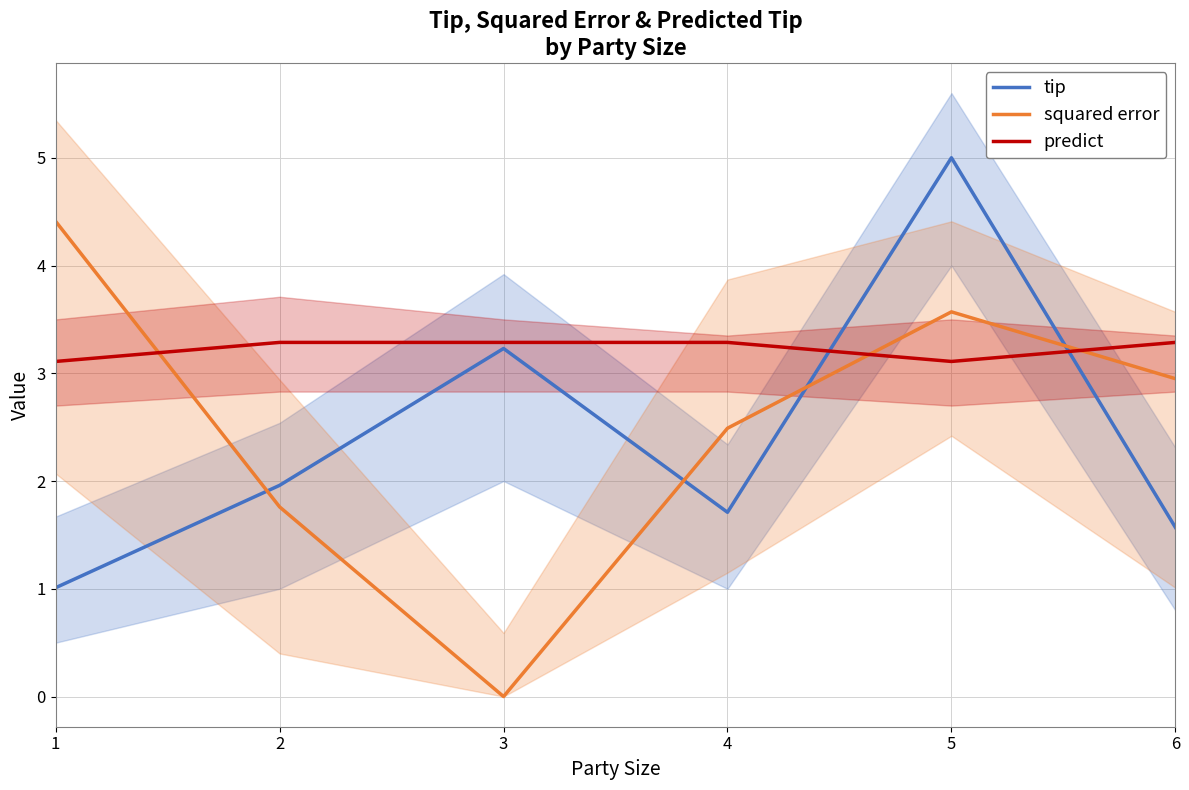

What is the spread (max minus min) of values at 6?

1.7